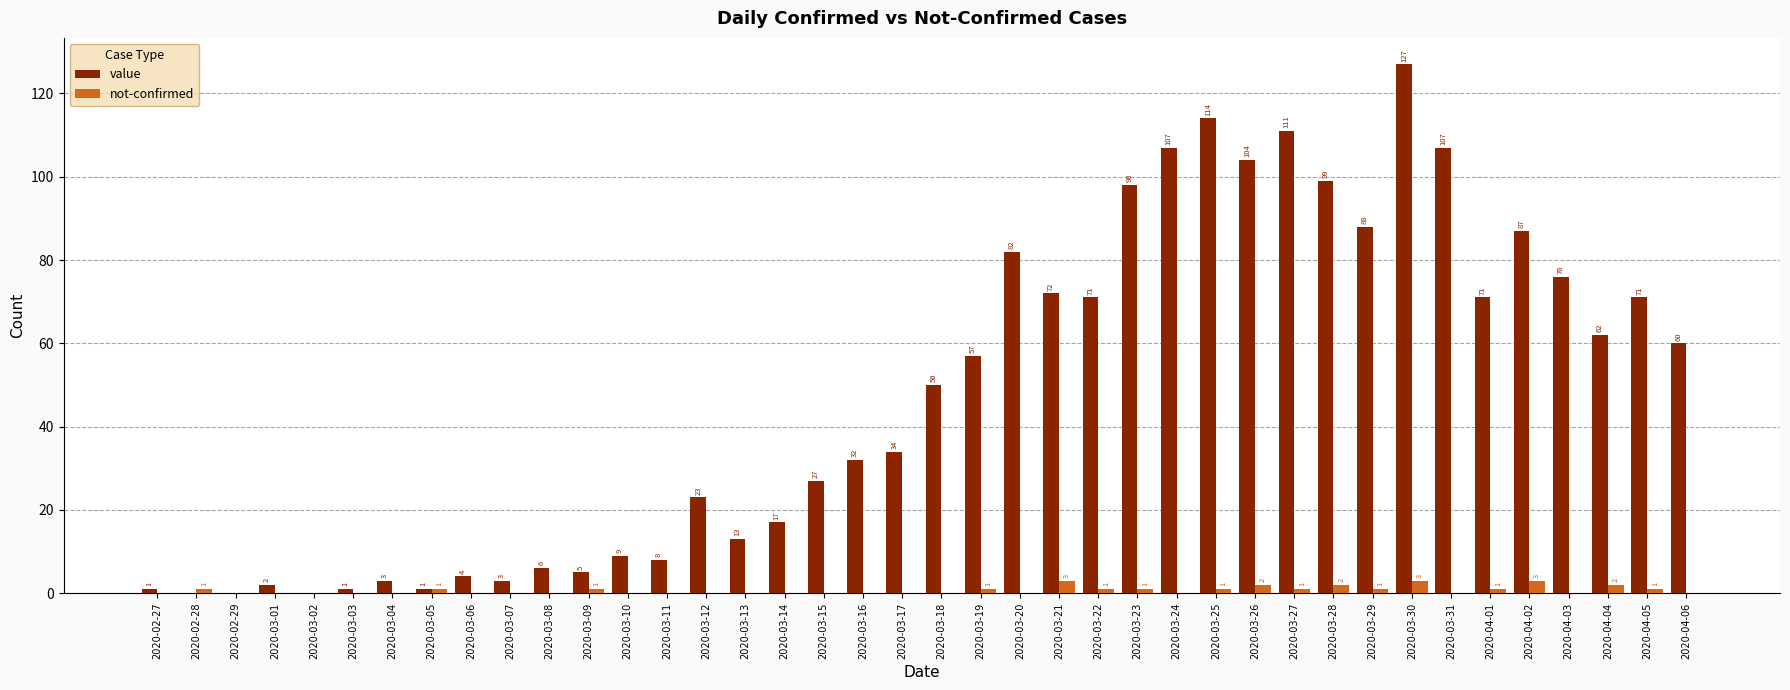

What is the sum of all not-confirmed values?

26